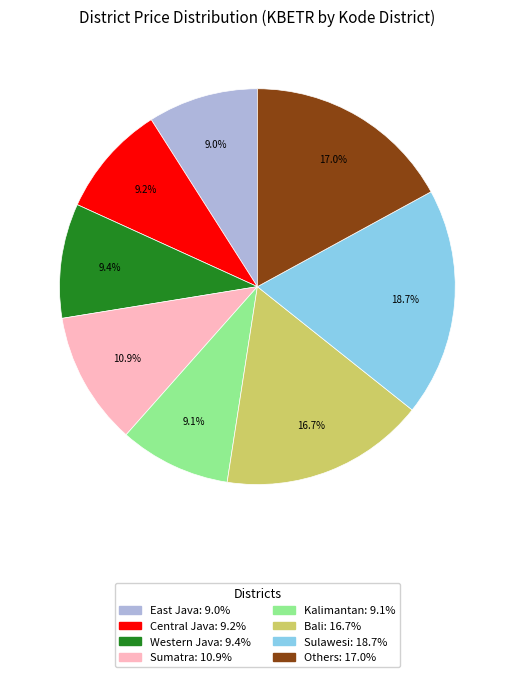

Is East Java the majority of the pie?

No